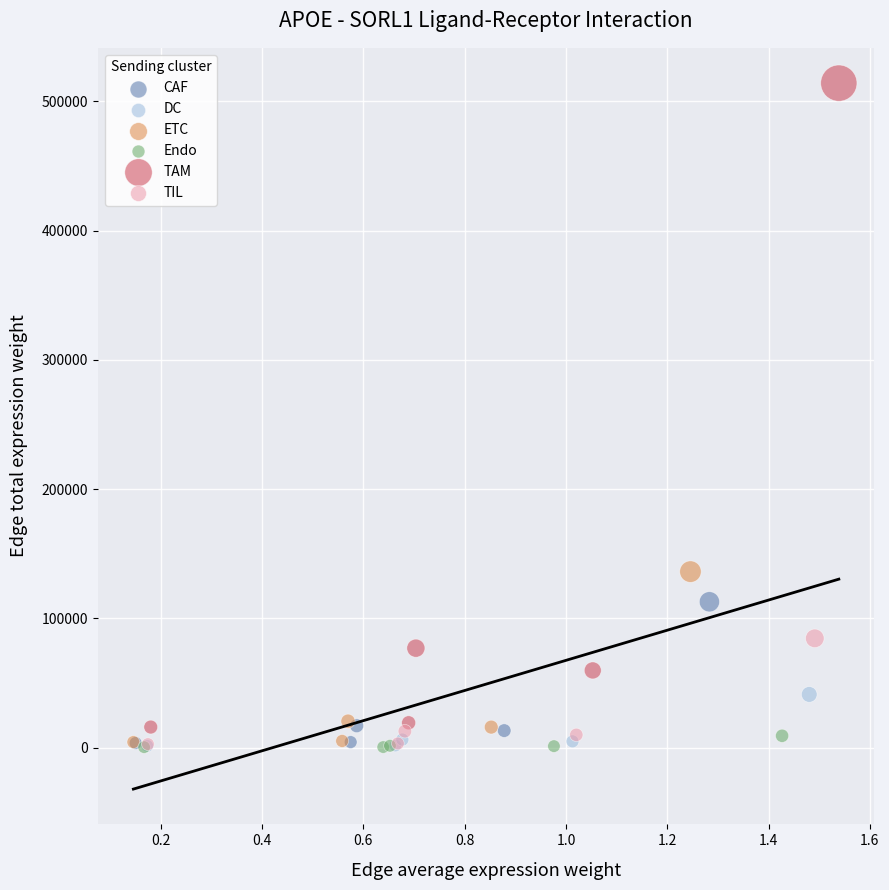

What are all the series names shown in the legend?

CAF, DC, ETC, Endo, TAM, TIL